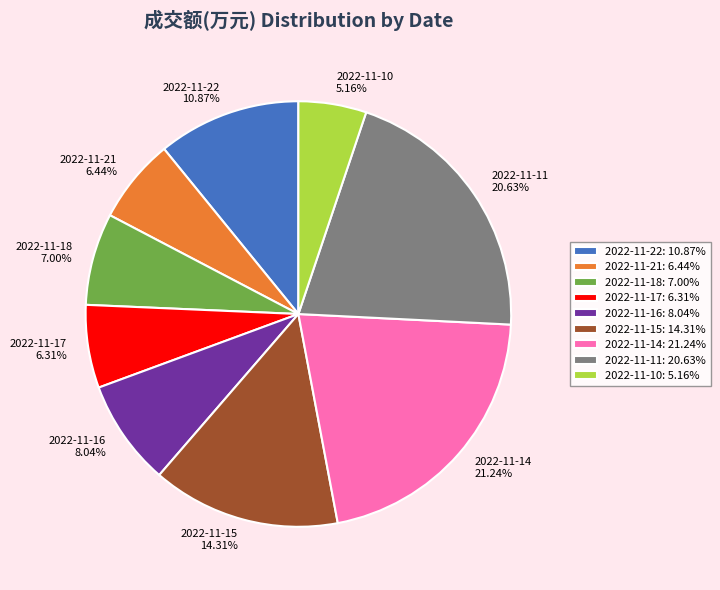

The 2022-11-15 slice represents 7% of the pie. True or false?

False